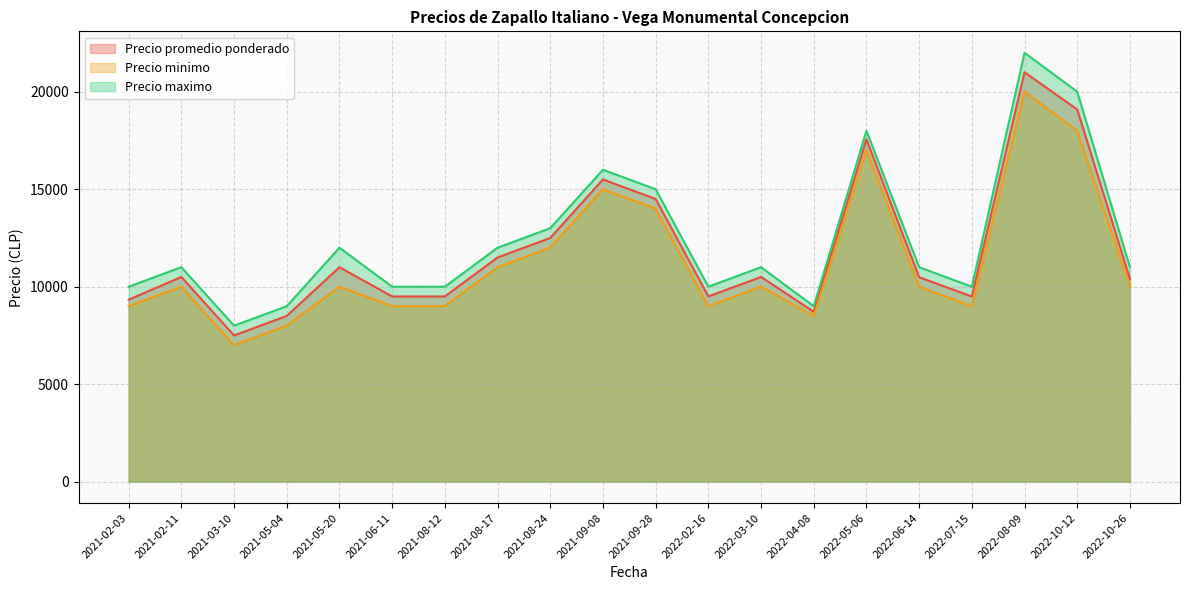

What is the difference between the maximum and minimum values in the Precio maximo series?

14000